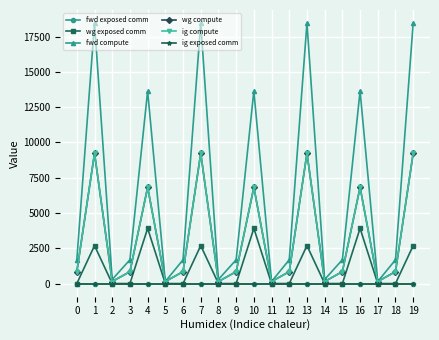

Reading left to right, extract all data points from this chart.

fwd exposed comm: 0.0	0.0	0.0	0.0	0.0	0.0	0.0	0.0	0.0	0.0	0.0	0.0	0.0	0.0	0.0	0.0	0.0	0.0	0.0	0.0
wg exposed comm: 0.0	2687.9	0.0	0.0	3910.6	0.0	0.0	2687.9	0.0	0.0	3910.6	0.0	0.0	2687.9	0.0	0.0	3910.6	0.0	0.0	2687.9
fwd compute: 1684.5	18463.6	290.3	1684.5	13643.5	145.2	1684.5	18463.6	290.3	1684.5	13643.5	145.2	1684.5	18463.6	290.3	1684.5	13643.5	145.2	1684.5	18463.6
wg compute: 842.2	9231.8	145.2	842.2	6821.7	145.2	842.2	9231.8	145.2	842.2	6821.7	145.2	842.2	9231.8	145.2	842.2	6821.7	145.2	842.2	9231.8
ig compute: 842.2	9231.8	145.2	842.2	6821.7	145.2	842.2	9231.8	145.2	842.2	6821.7	145.2	842.2	9231.8	145.2	842.2	6821.7	145.2	842.2	9231.8
ig exposed comm: 0.0	0.0	0.0	0.0	0.0	0.0	0.0	0.0	0.0	0.0	0.0	0.0	0.0	0.0	0.0	0.0	0.0	0.0	0.0	0.0